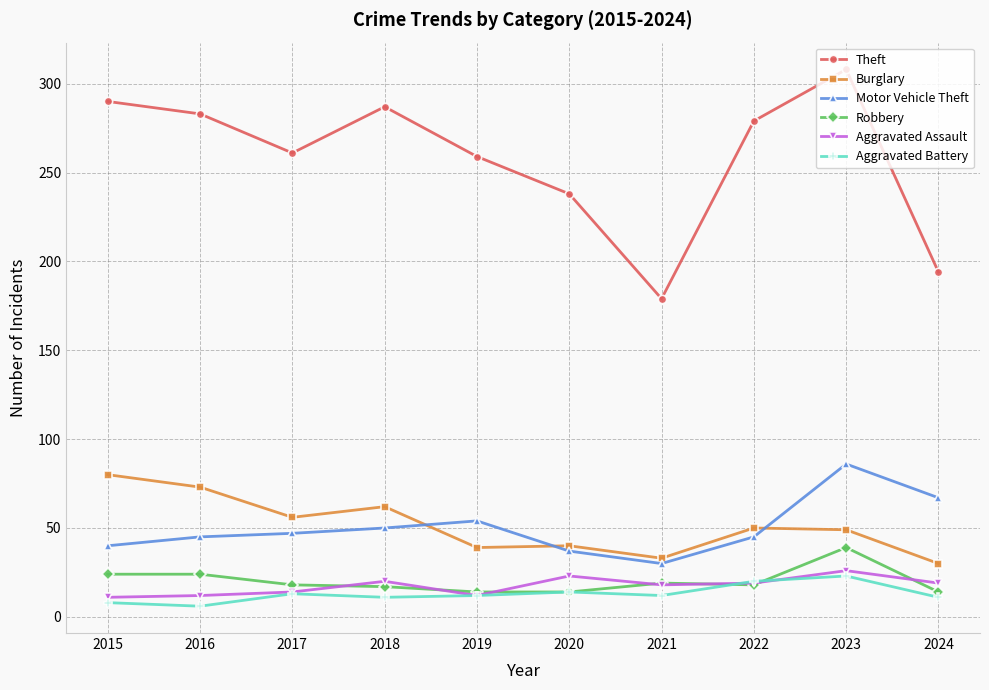

What is the spread (max minus min) of values at 2015?

282